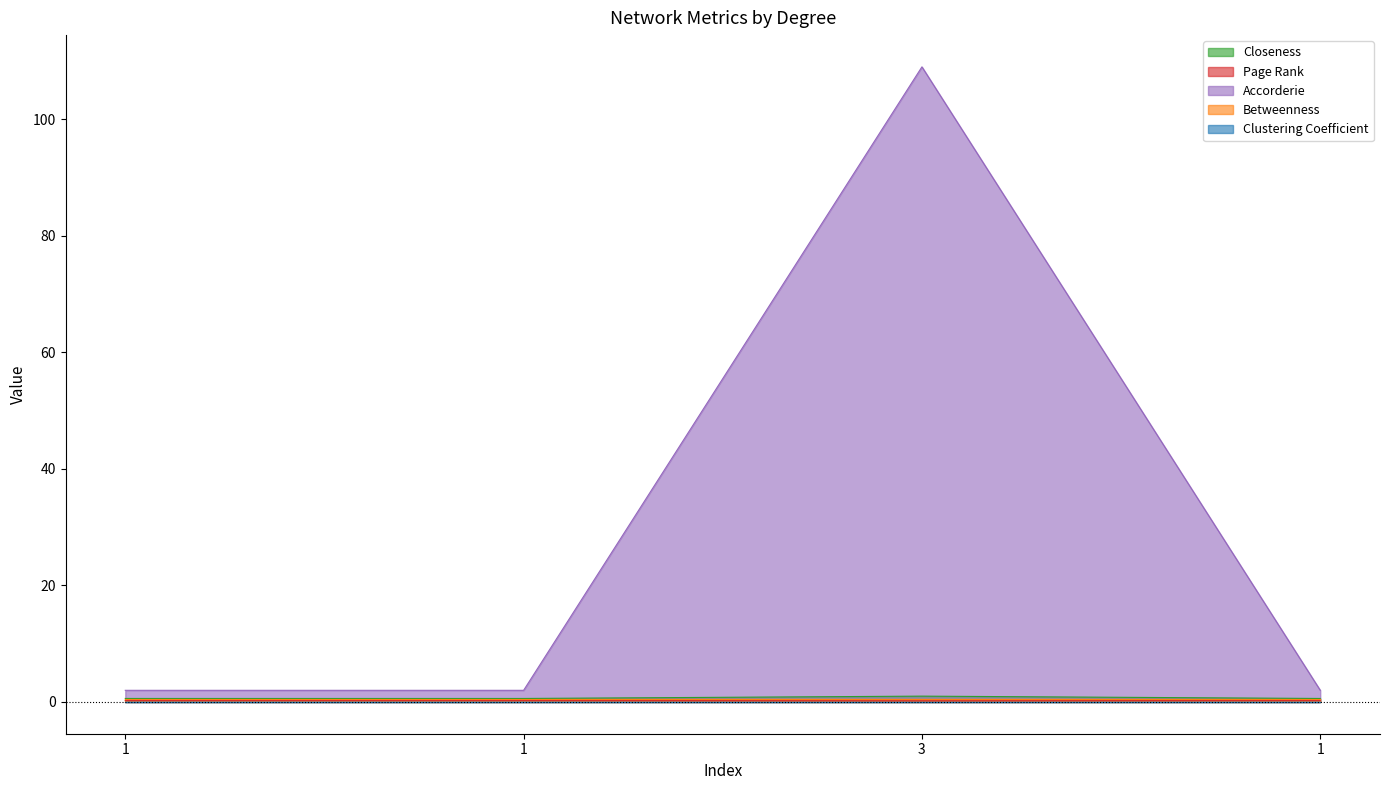

Does the chart display data point markers on the line(s)?

No